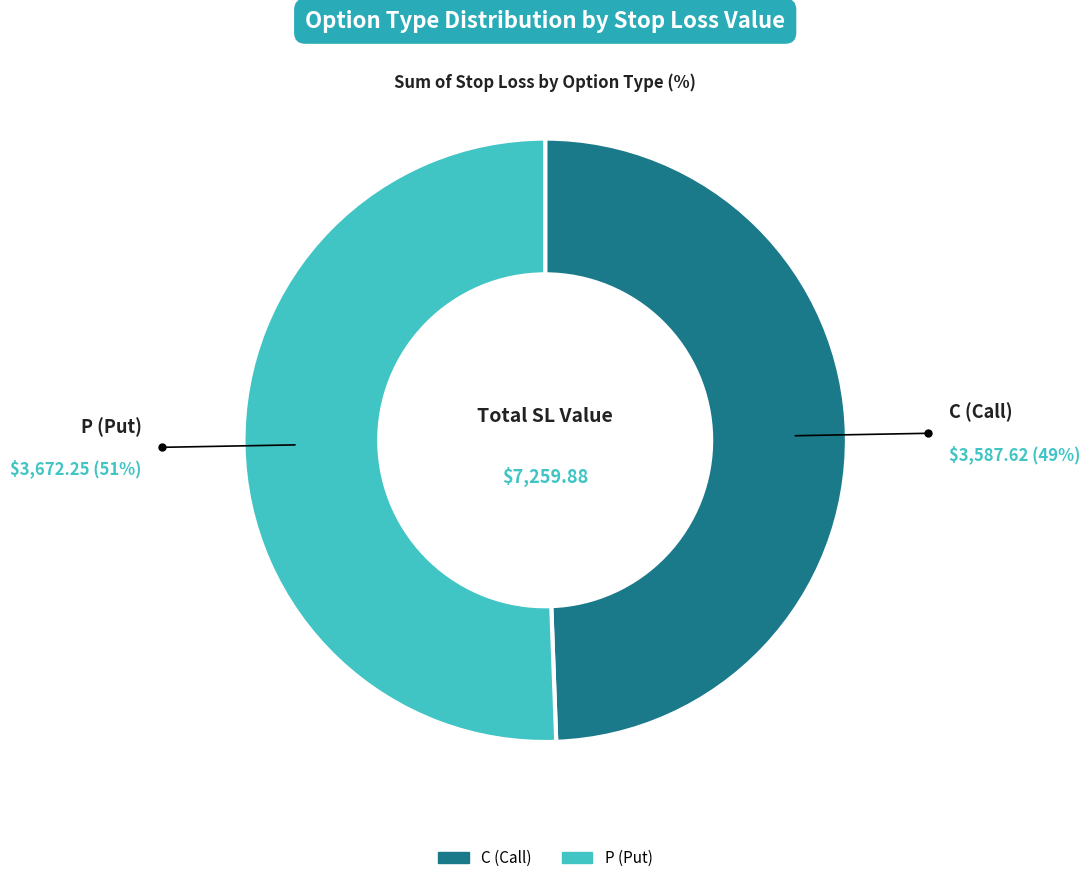

What percentage is the C slice, to the nearest percent?

49%